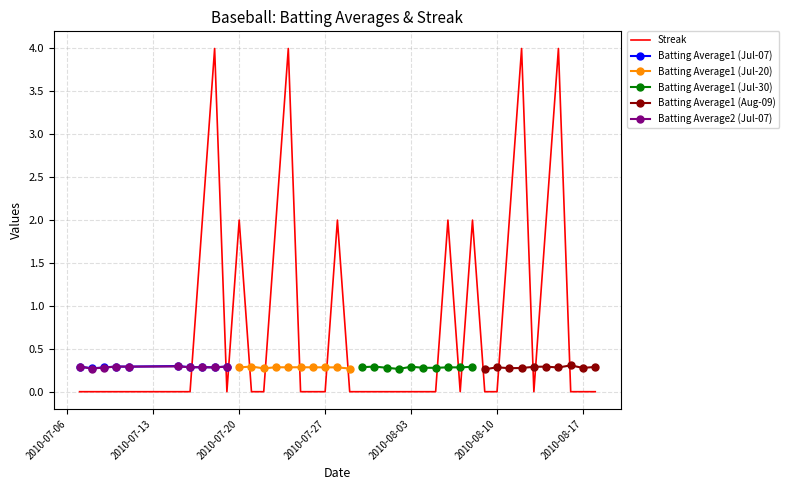

What is the maximum value shown in the chart?

4.0